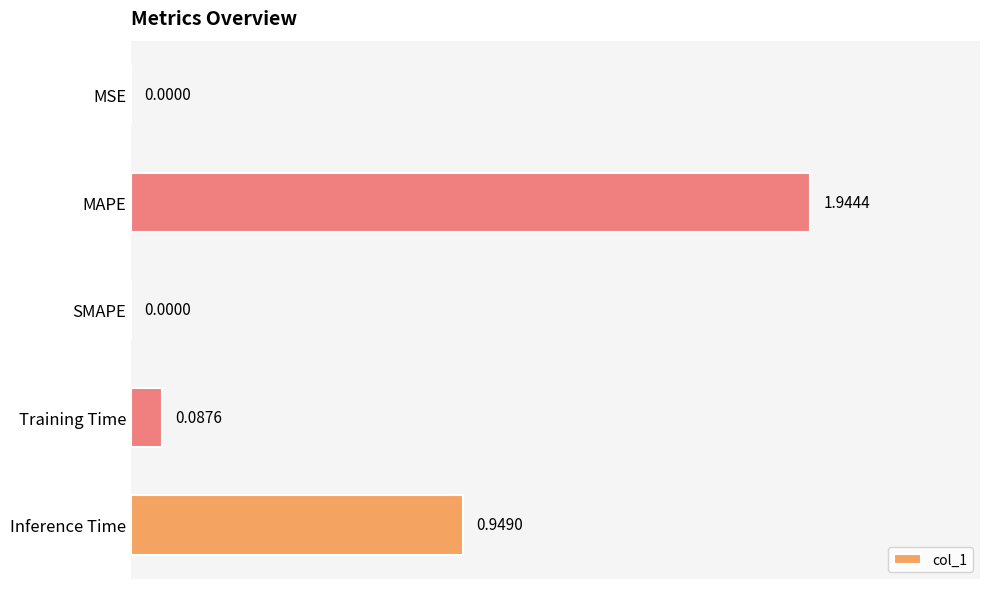

Which has a higher value, Training Time or SMAPE?

Training Time